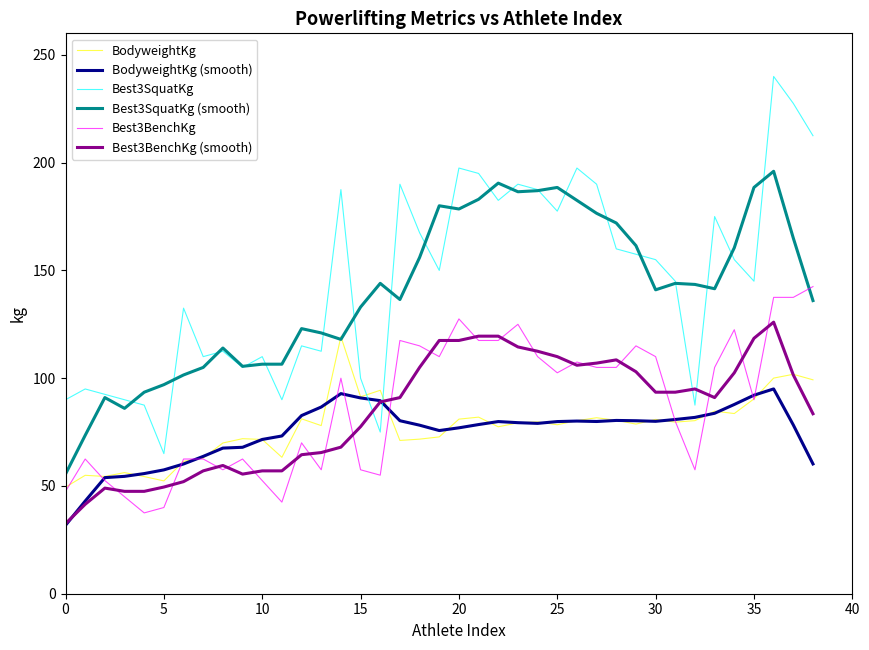

What is the smallest value displayed?

31.8